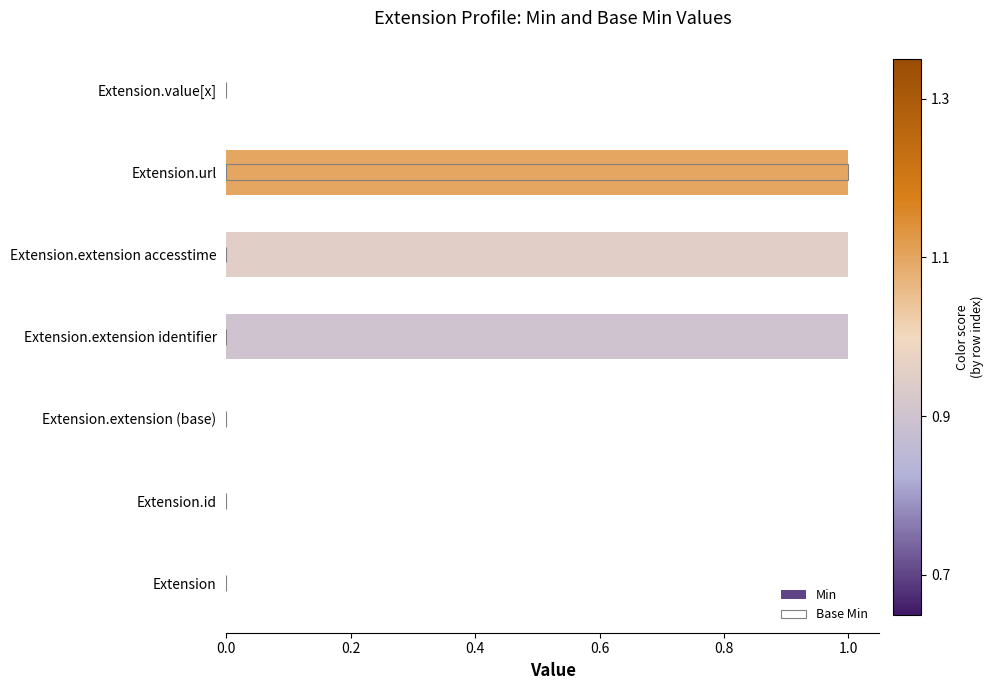

The value of Base Min at 1.2 is 1. True or false?

False